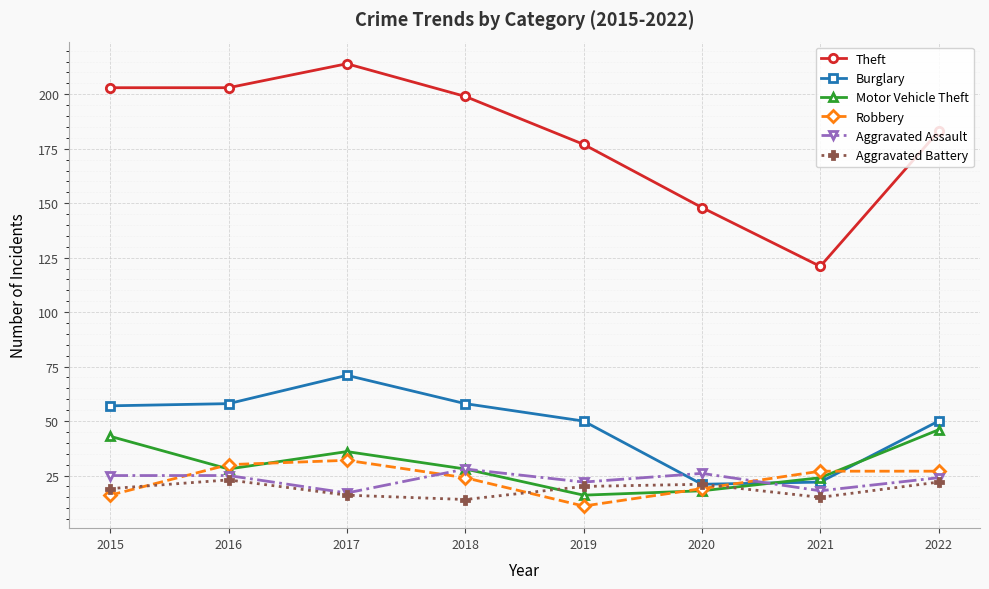

What is the sum of all Aggravated Assault values?

185